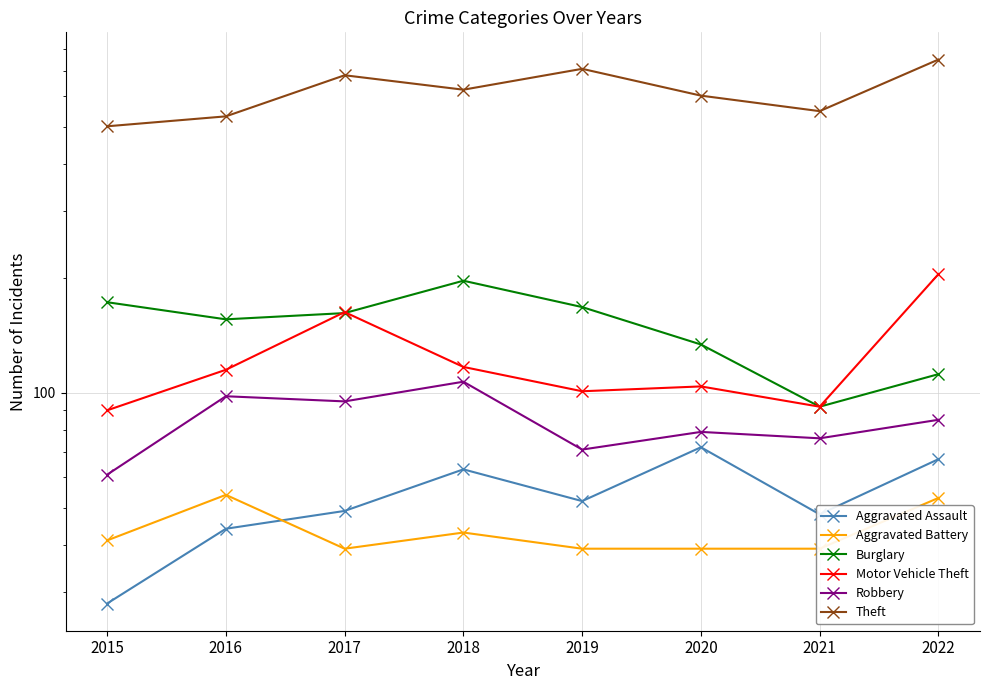

What is the difference between the maximum and minimum values in the Robbery series?

46